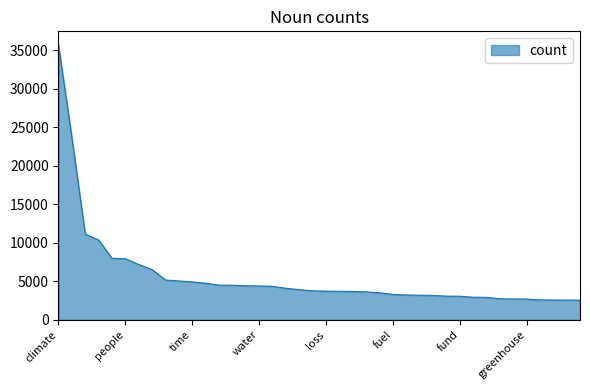

What is the greatest value displayed?

35643